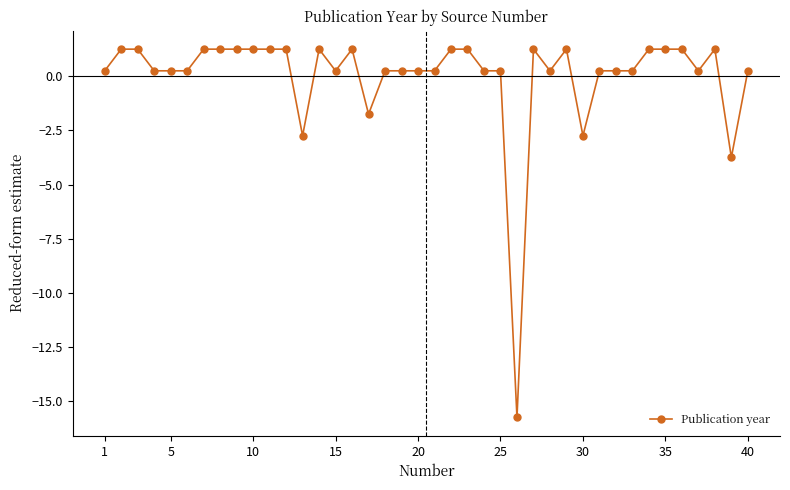

Does the chart display data point markers on the line(s)?

Yes